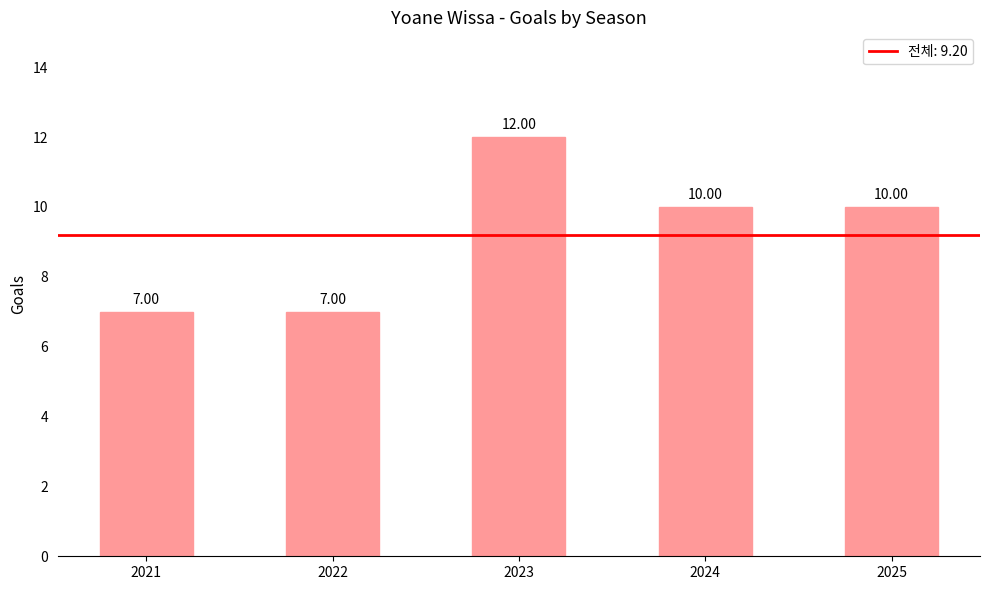

Reading right to left, what are all the values shown in this chart?

2025=10	2024=10	2023=12	2022=7	2021=7